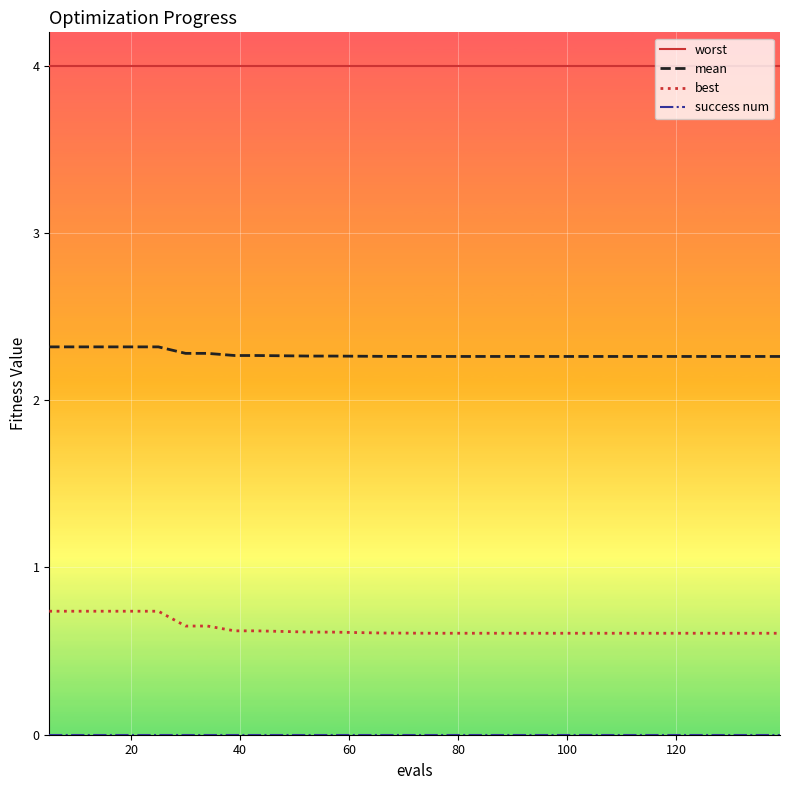

Is this an area chart (filled region under the line)?

No